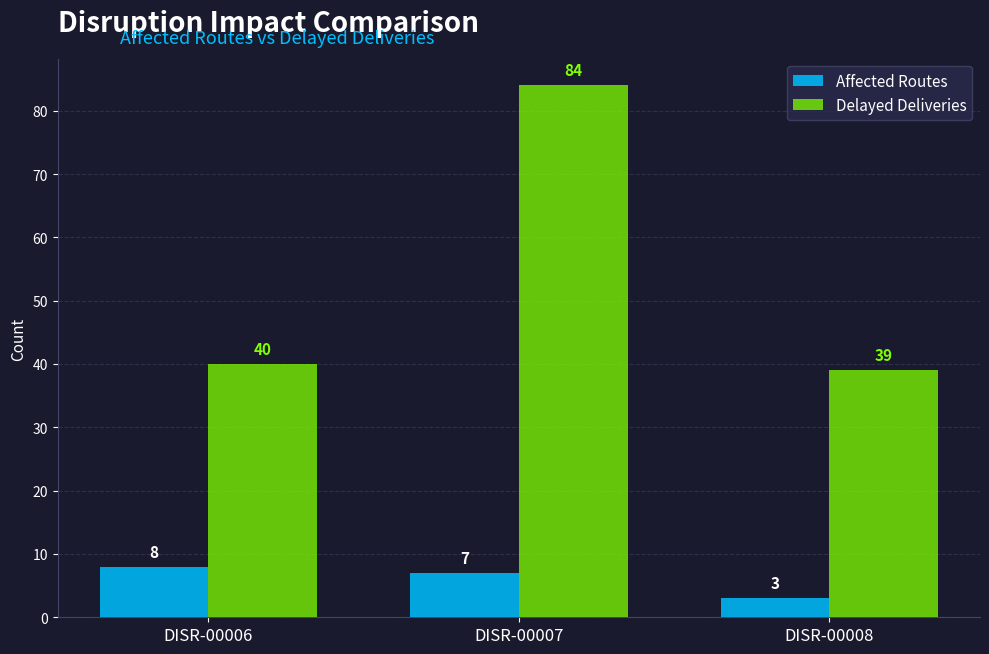

What is the minimum value shown in the chart?

3